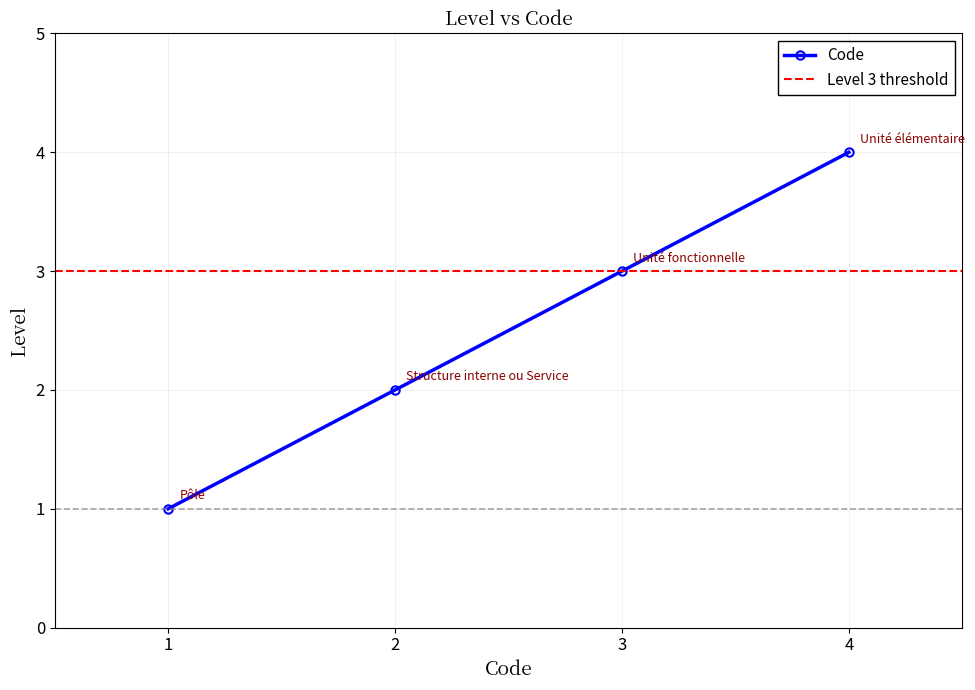

Read the value at 1.

1